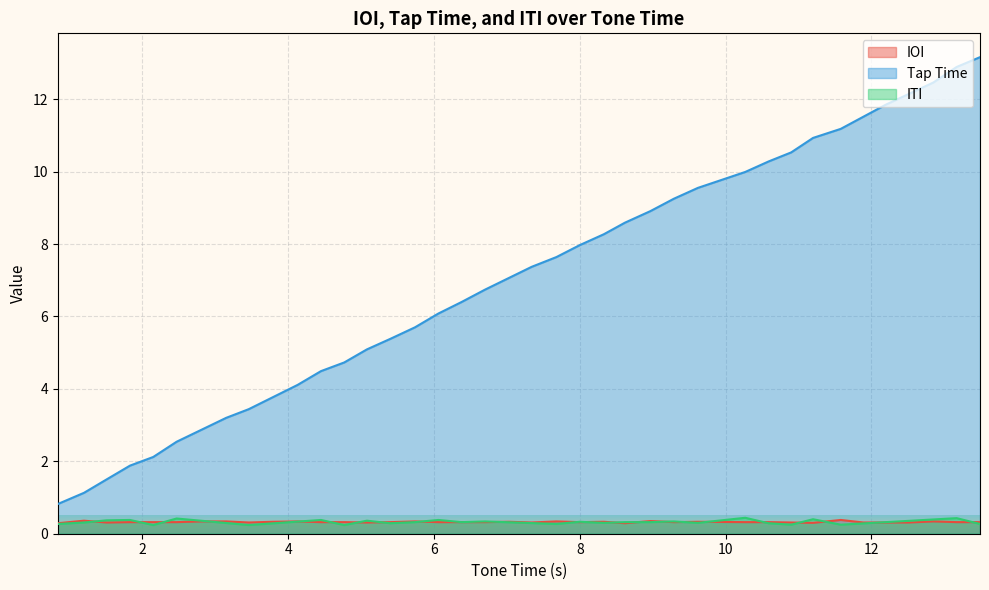

What is the minimum value for IOI?

0.3